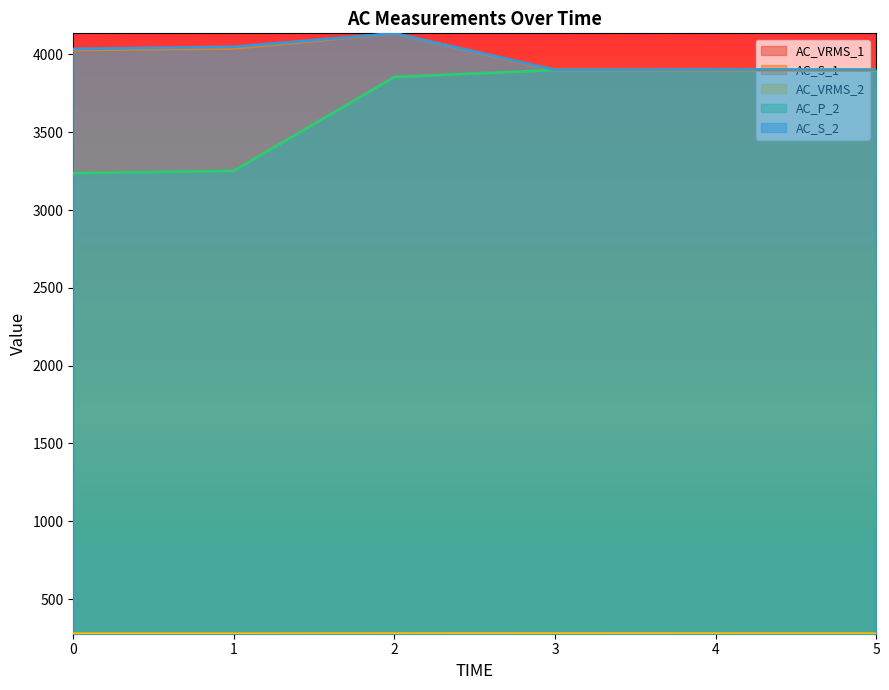

What is the difference between the AC_VRMS_1 values at 2 and 5?

0.2